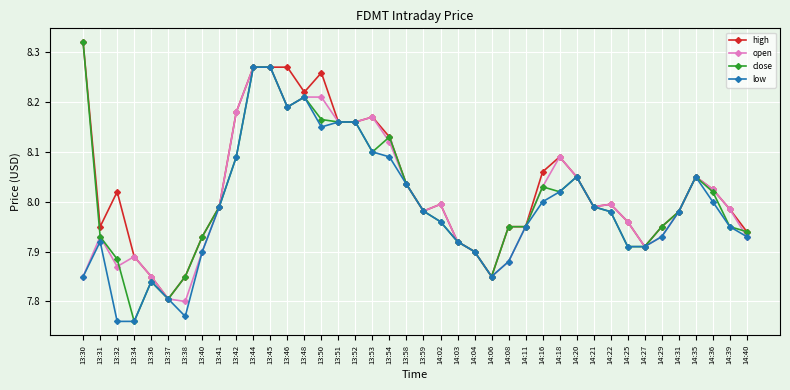

Is it true that low equals 8.0 at 14:21?

True